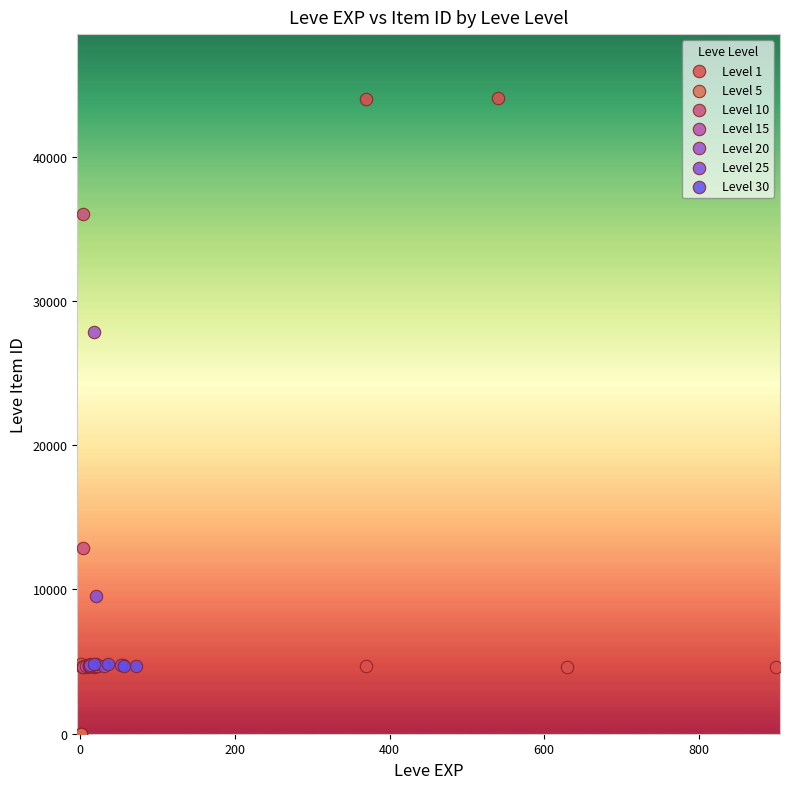

Which series has the largest Y range (max minus min)?

Level 1